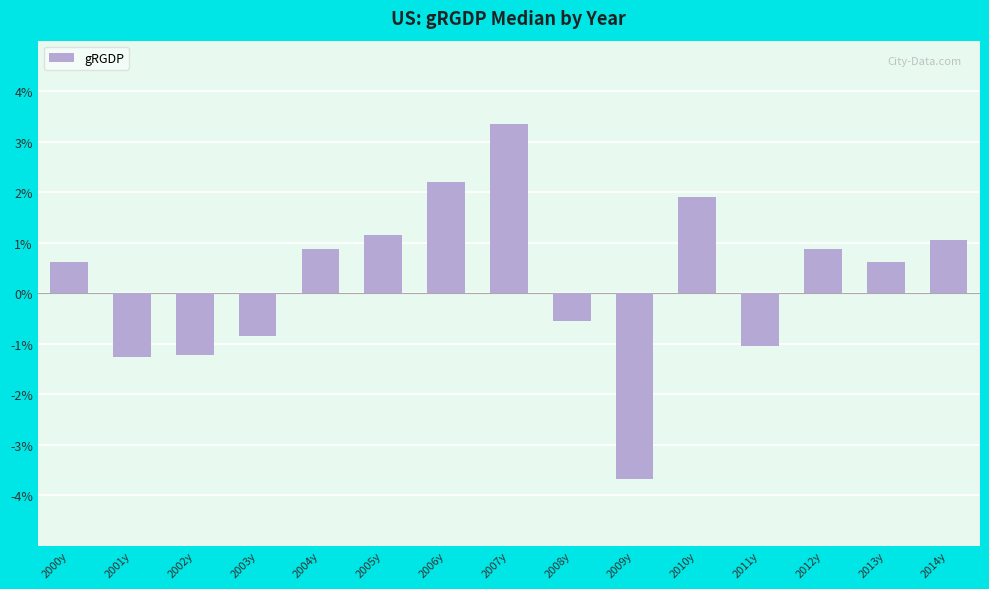

Are the bars horizontal?

No